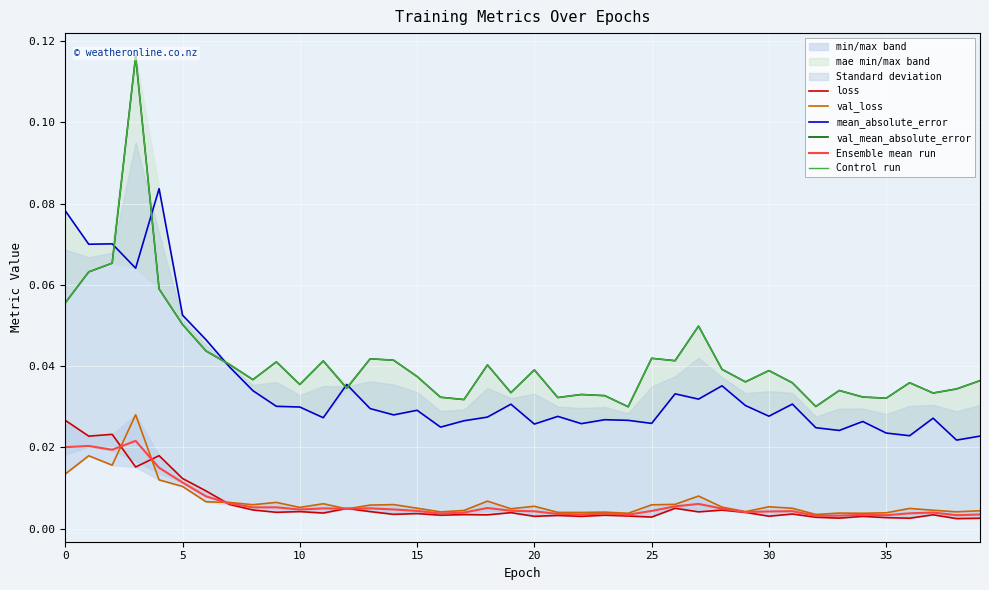

True or false: Control run has a value of 0.0 at 21.

True